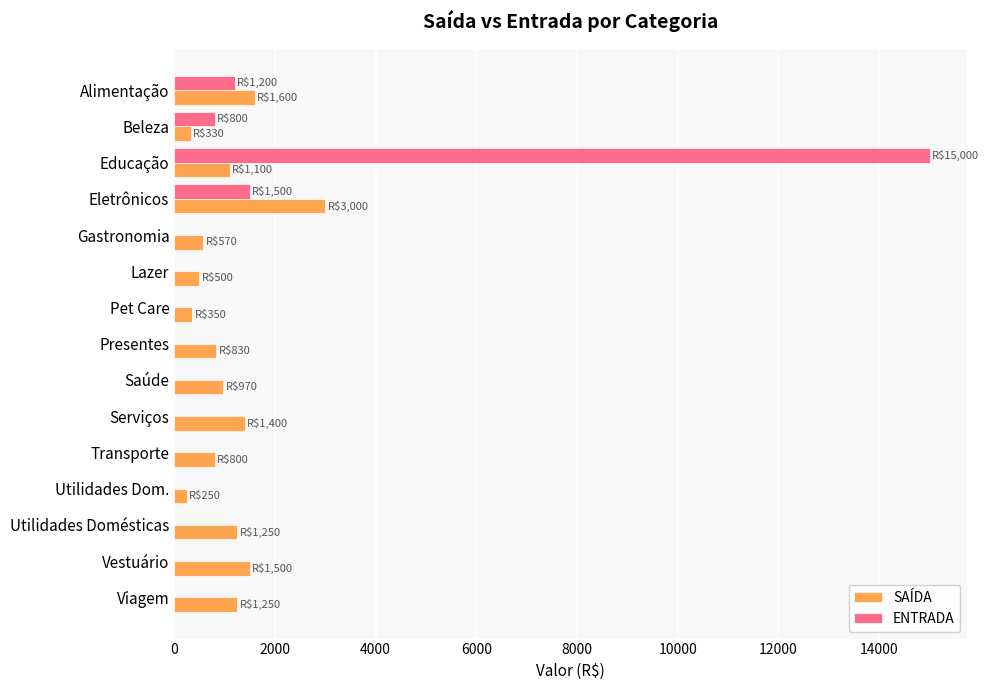

At which label does ENTRADA reach its peak?

Educação